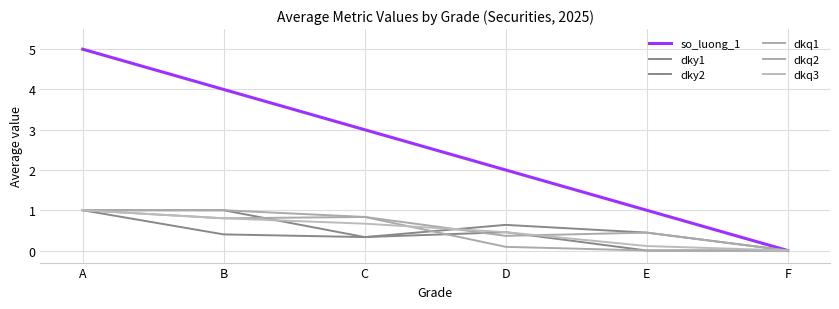

Is this an area chart (filled region under the line)?

No